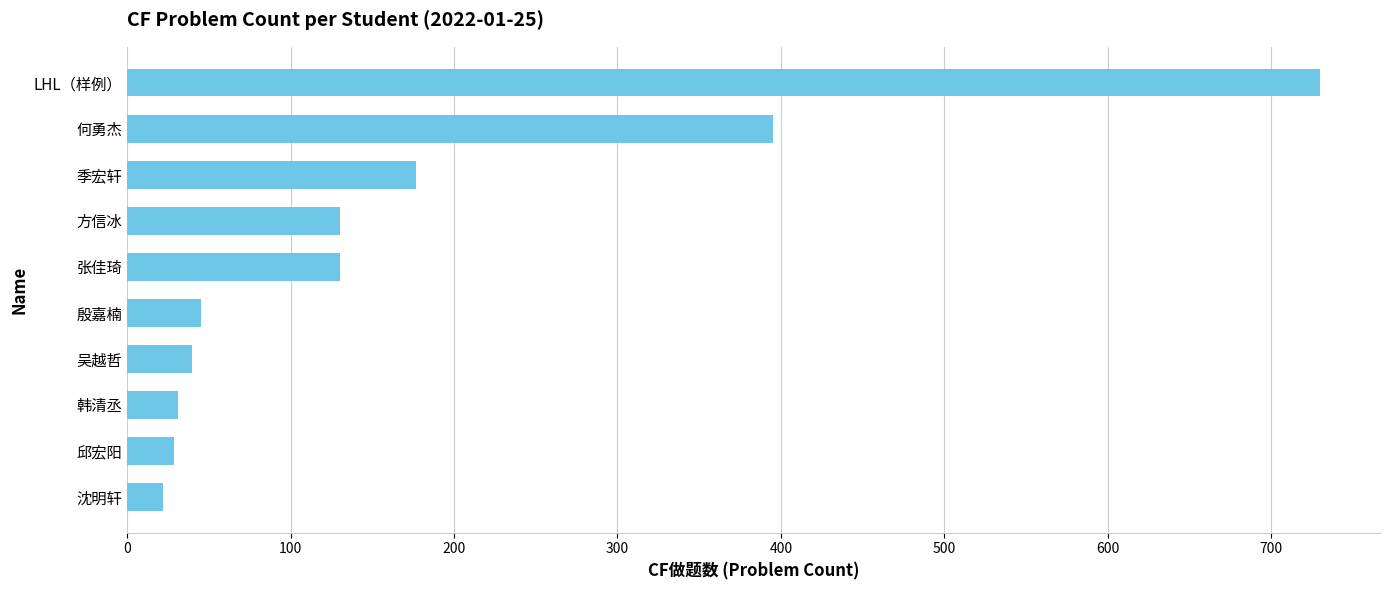

What is the ratio of the value at 方信冰 to the value at 殷嘉楠?

2.9